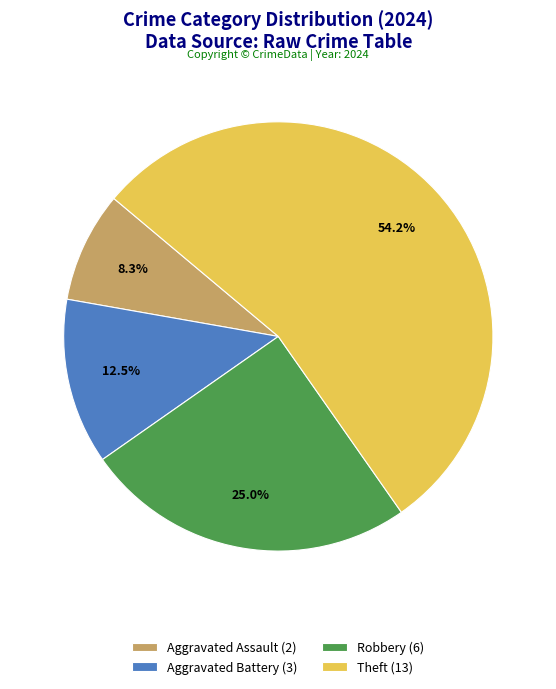

Is there any slice that represents more than half of the pie?

Yes